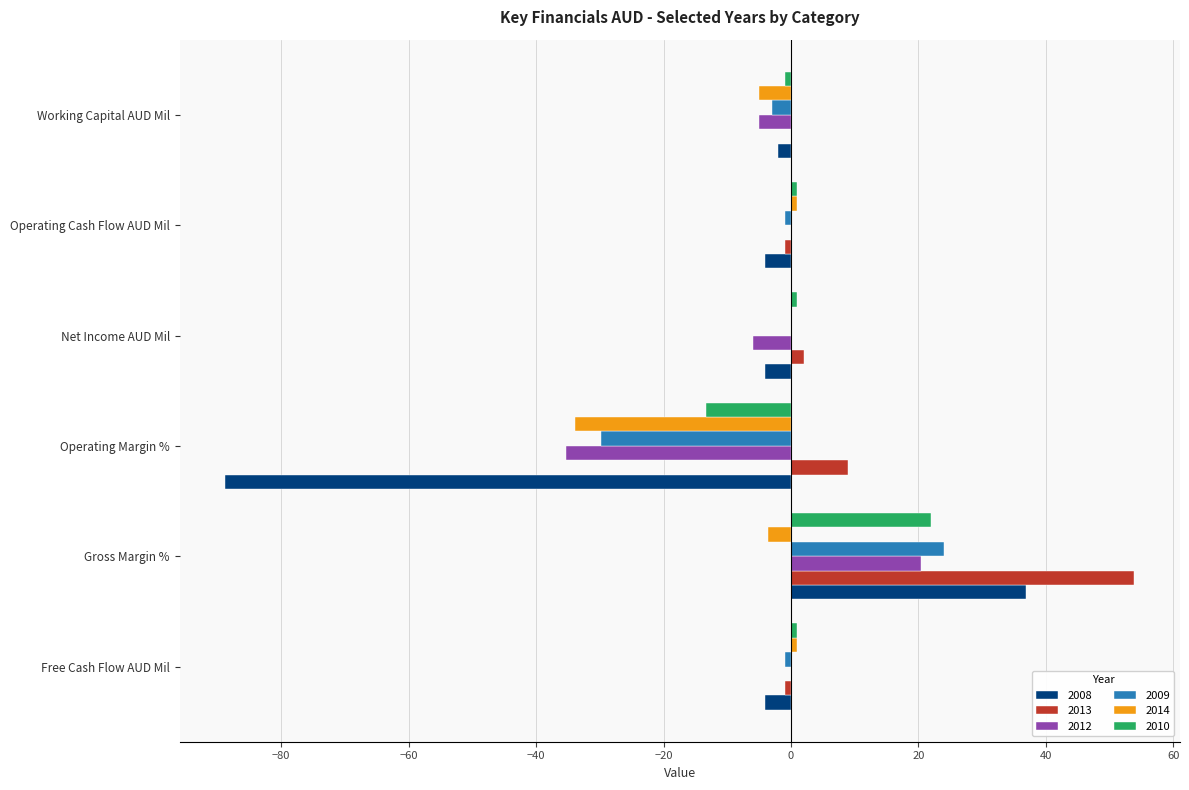

Which label corresponds to the largest value in the chart?

Gross Margin %